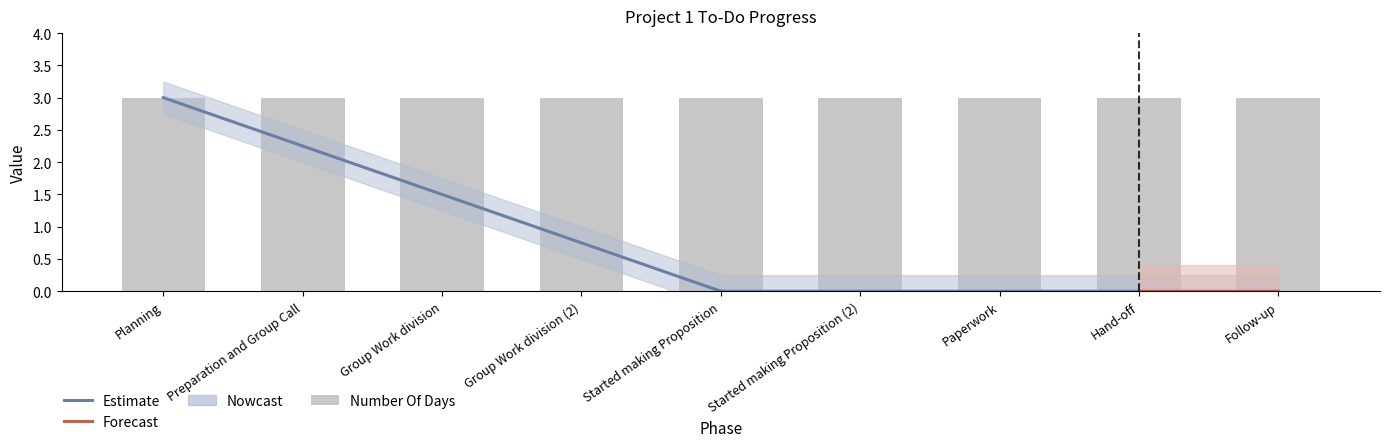

Which series has the largest total across all categories?

Number Of Days